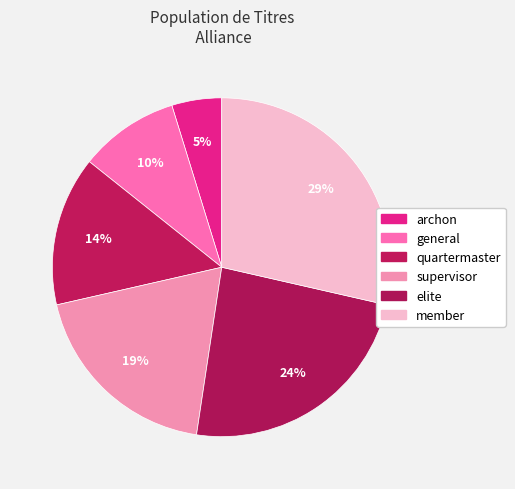

Is it true that general is 10% of the pie?

True